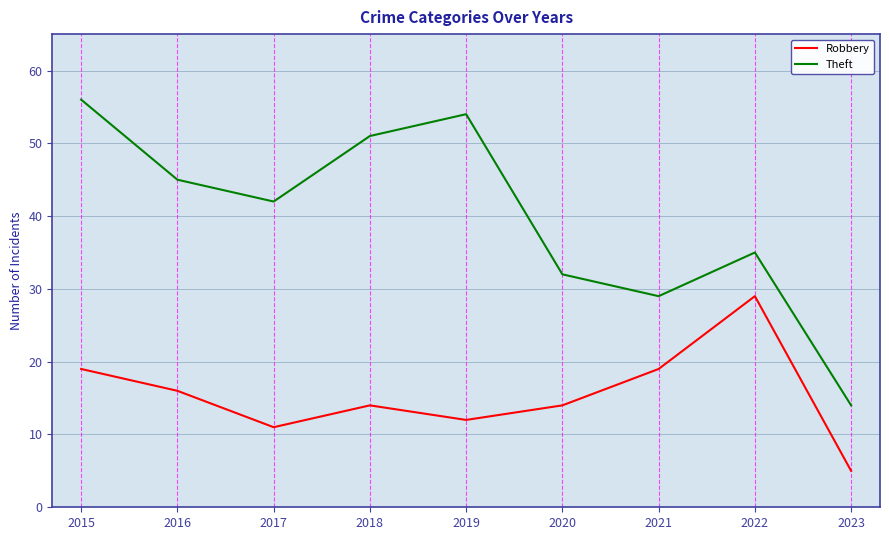

True or false: Theft and Robbery cross at least once.

False